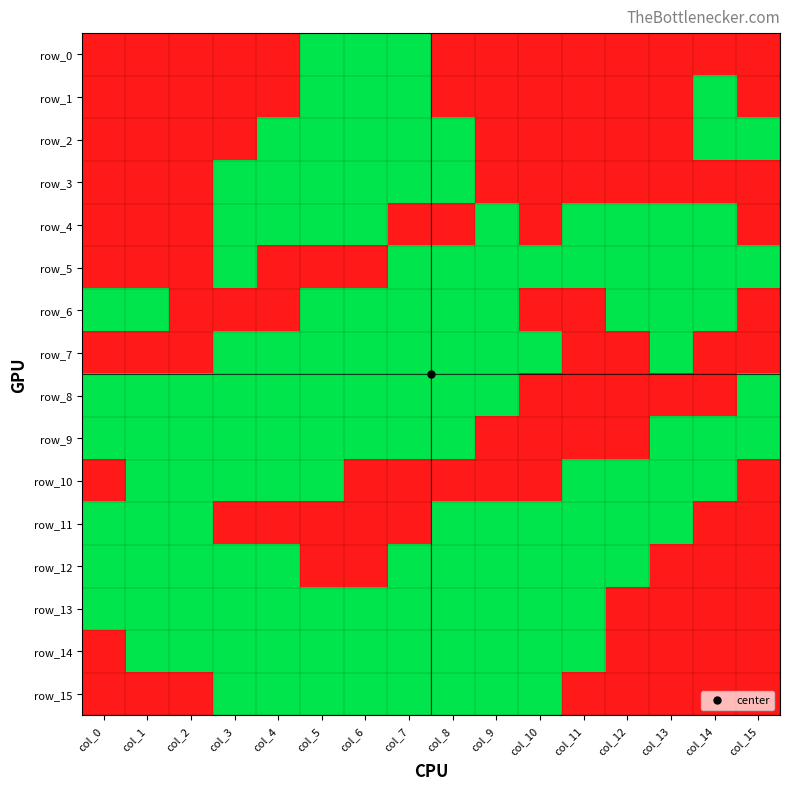

List the series in order of their peak value, lowest first.

row_0, row_1, row_2, row_3, row_4, row_5, row_6, row_7, row_8, row_9, row_10, row_11, row_12, row_13, row_14, row_15